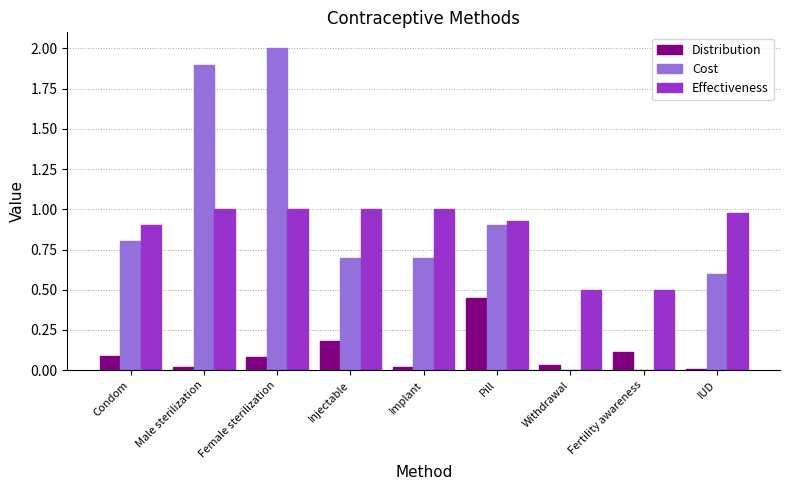

The value of Cost at Implant is 0.7. True or false?

True